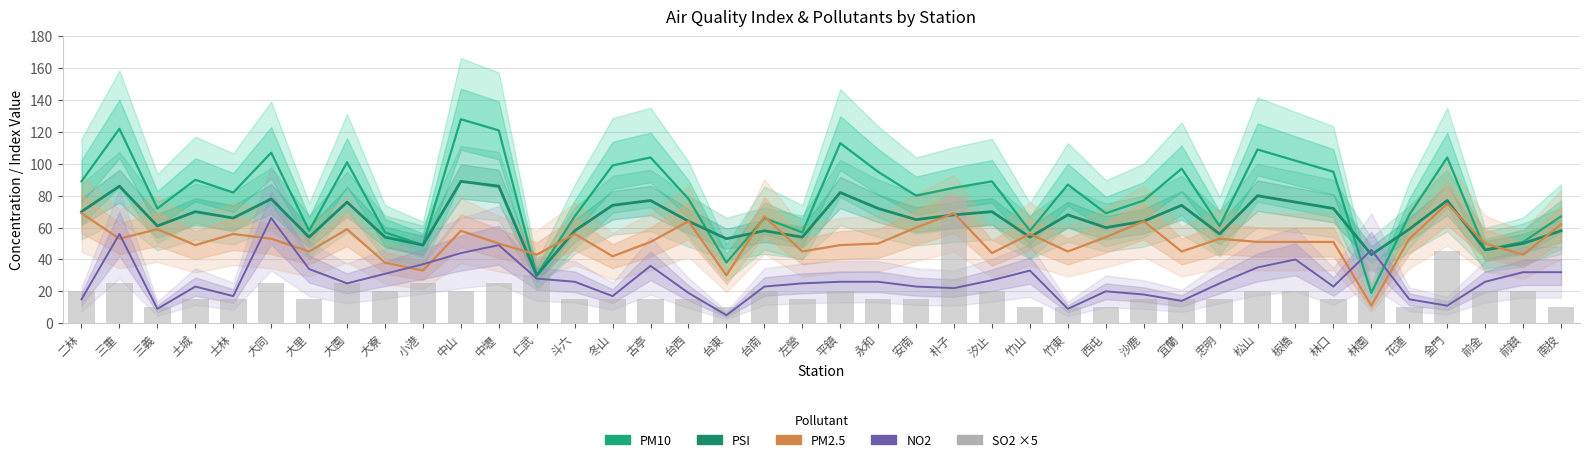

How many groups of bars are there?

40